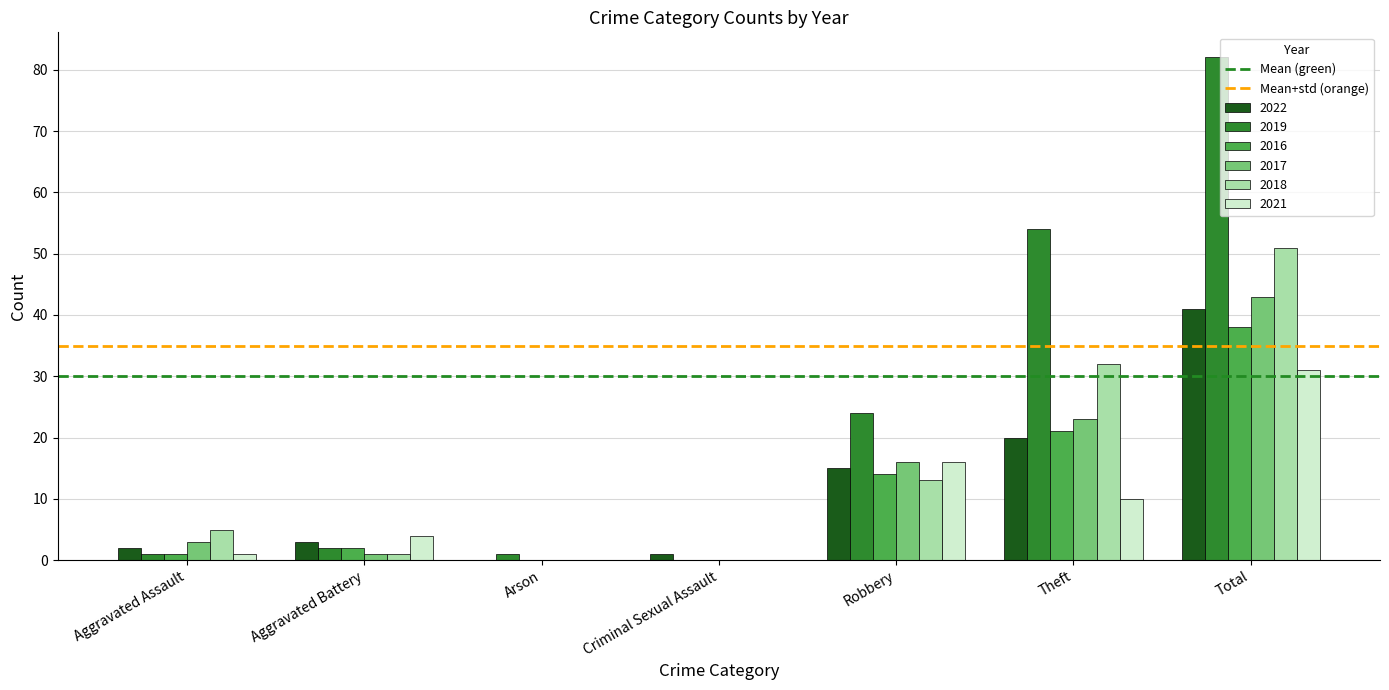

Which series has the largest range (max minus min)?

2019